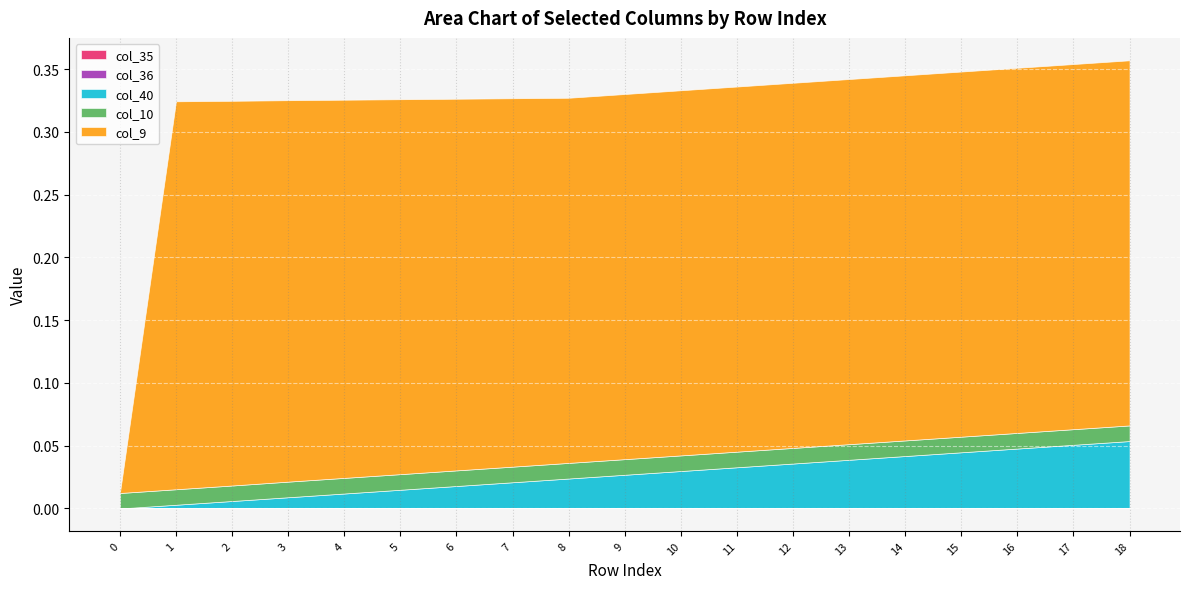

Which series has the largest total across all categories?

col_9